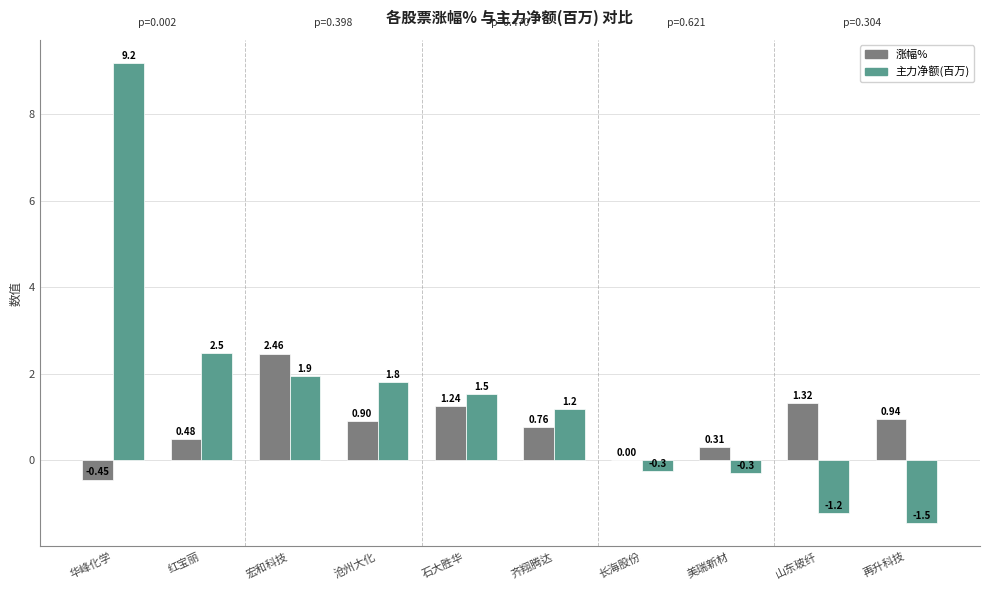

Is it true that 主力净额(百万) equals -0.3 at 长海股份?

True